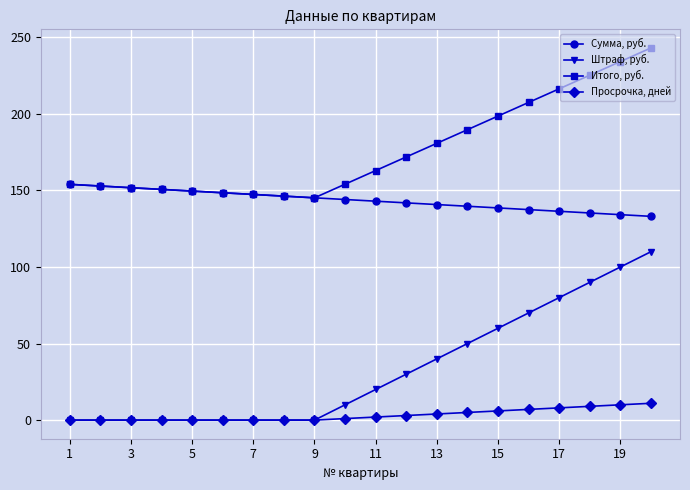

Rank the series by their average value, from lowest to highest.

Просрочка, дней, Штраф, руб., Сумма, руб., Итого, руб.